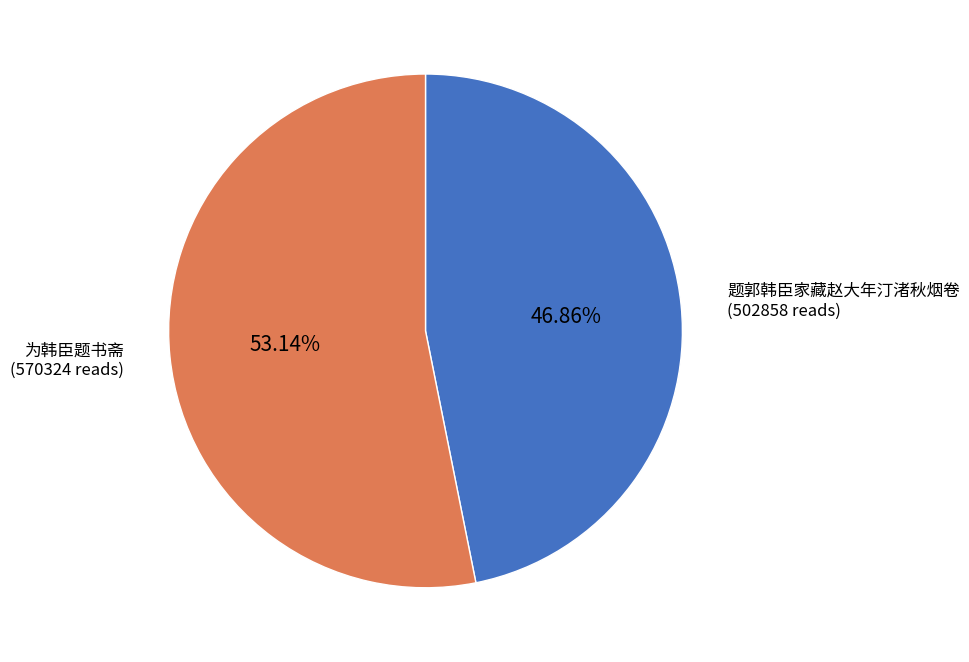

Rank the categories by value from lowest to highest.

题郭韩臣家藏赵大年汀渚秋烟卷, 为韩臣题书斋